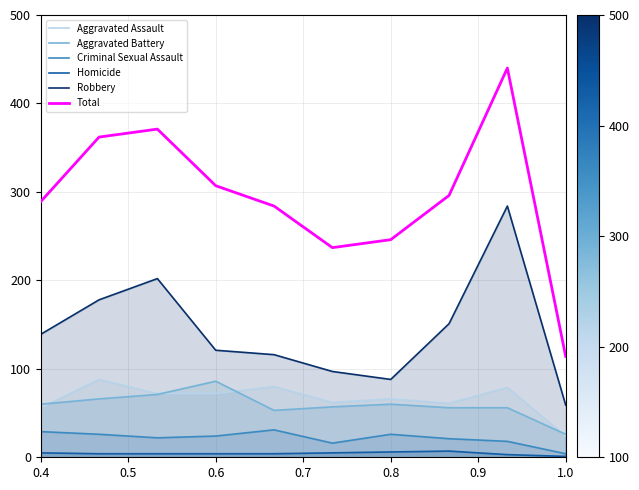

What is the minimum value for Criminal Sexual Assault?

4